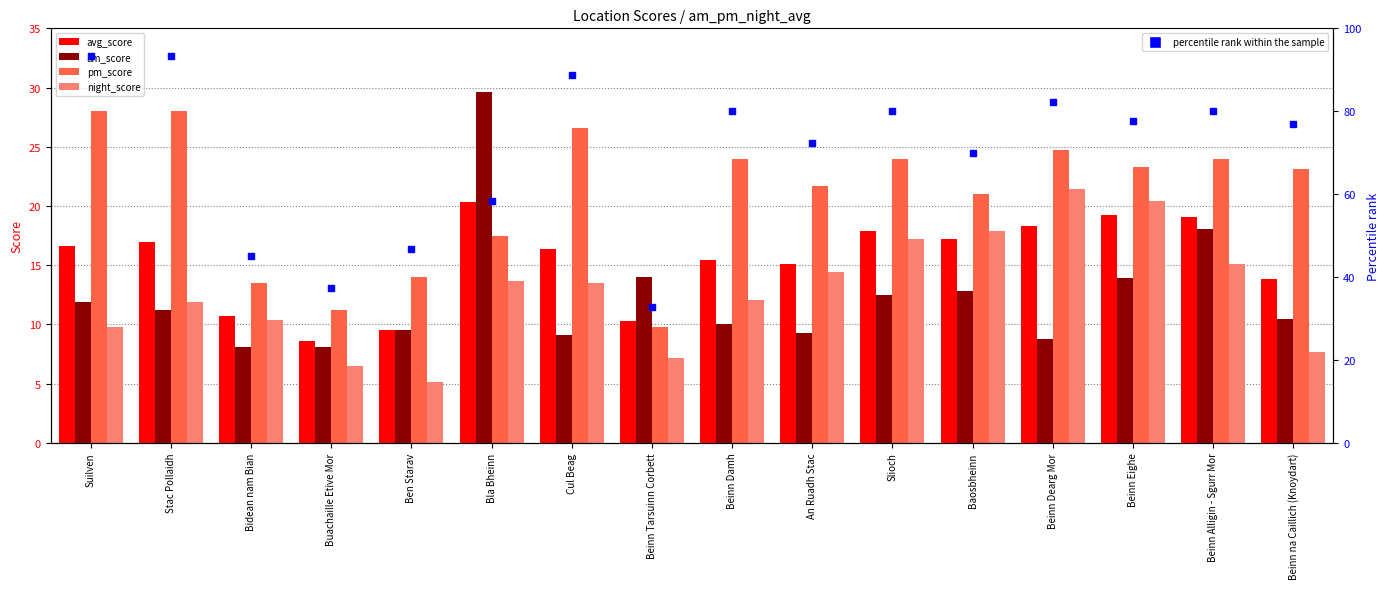

What is the highest value of the avg_score series?

20.3